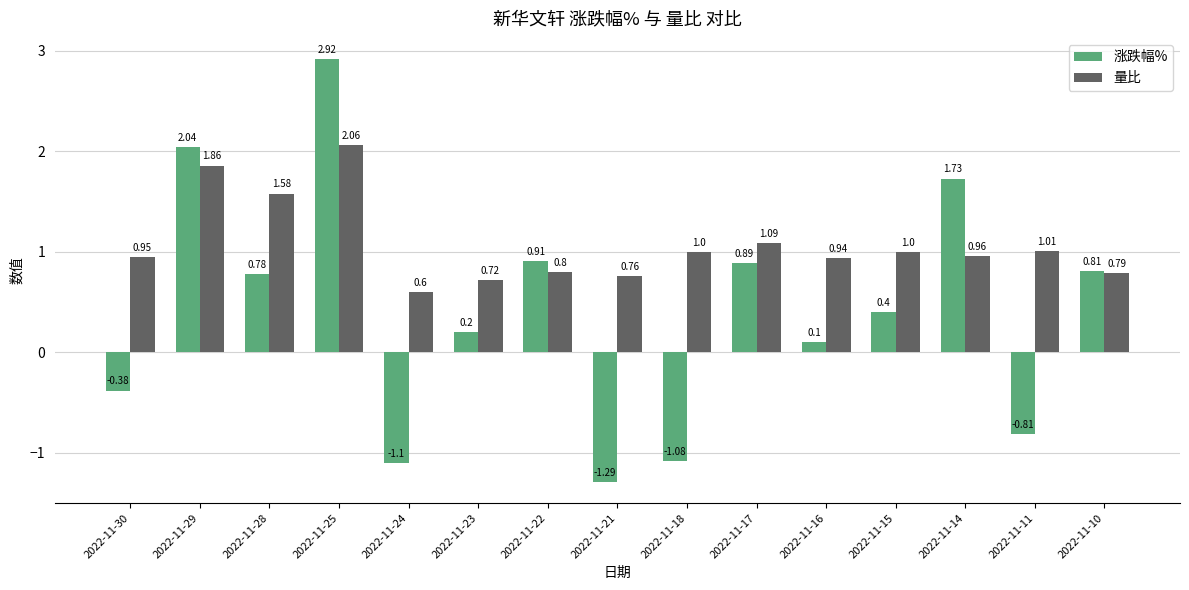

The value of 量比 at 2022-11-16 is 1.5. True or false?

False